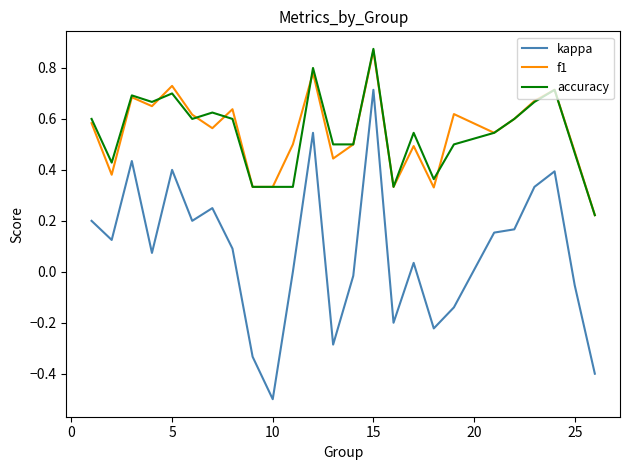

True or false: accuracy and kappa intersect in this chart.

False